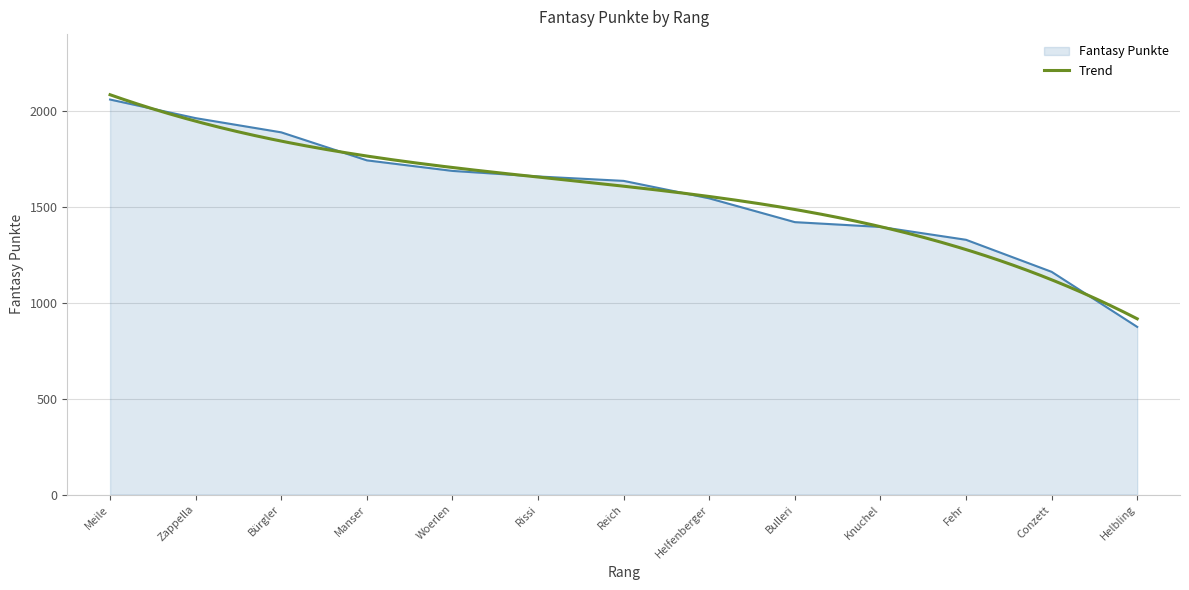

True or false: the data has more than 1 interior local peaks.

False